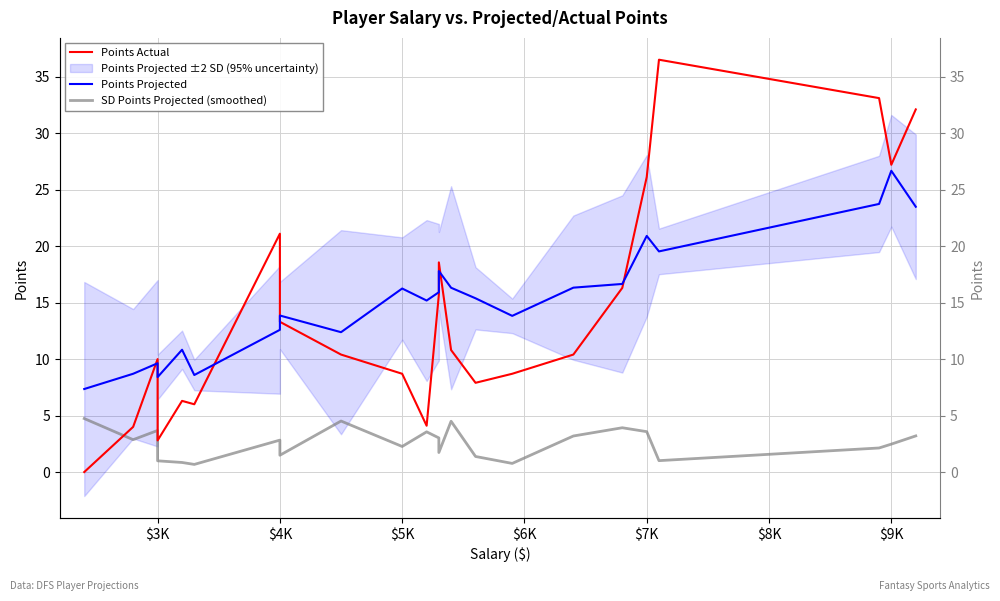

The value of Points Projected at $4K is 4.7. True or false?

False